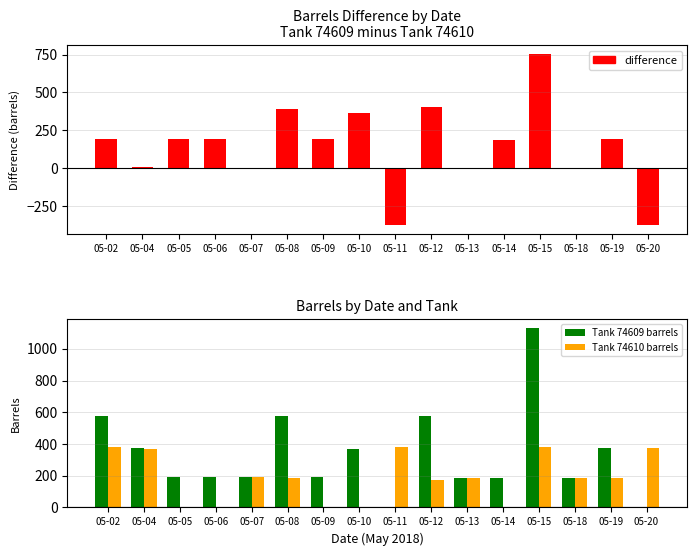

Rank the categories by Tank 74610 barrels value from highest to lowest.

05-02, 05-11, 05-15, 05-20, 05-04, 05-07, 05-08, 05-13, 05-18, 05-19, 05-12, 05-05, 05-06, 05-09, 05-10, 05-14